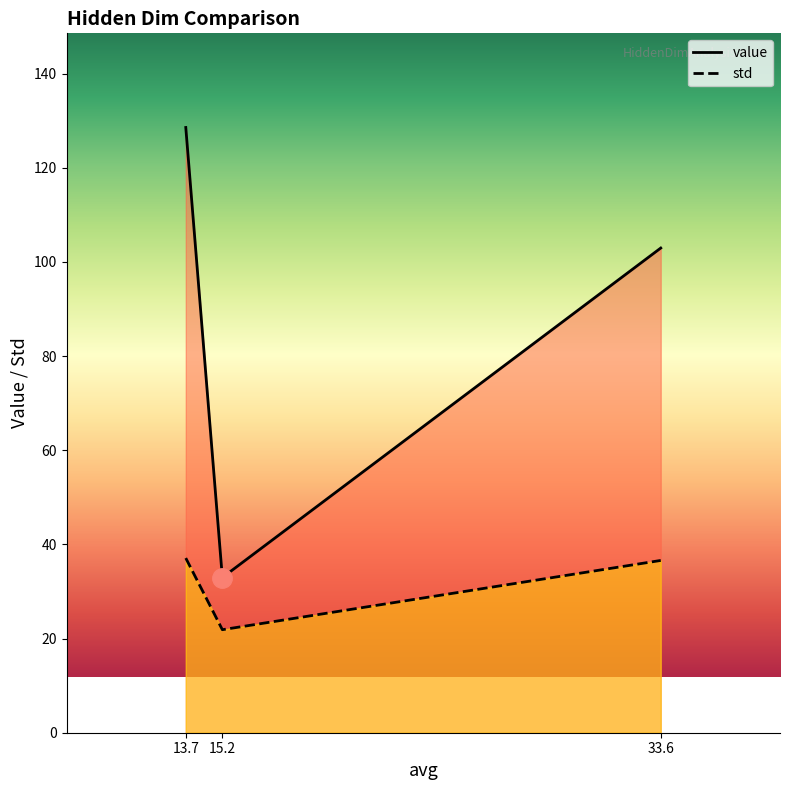

What are all the series names shown in the legend?

value, std